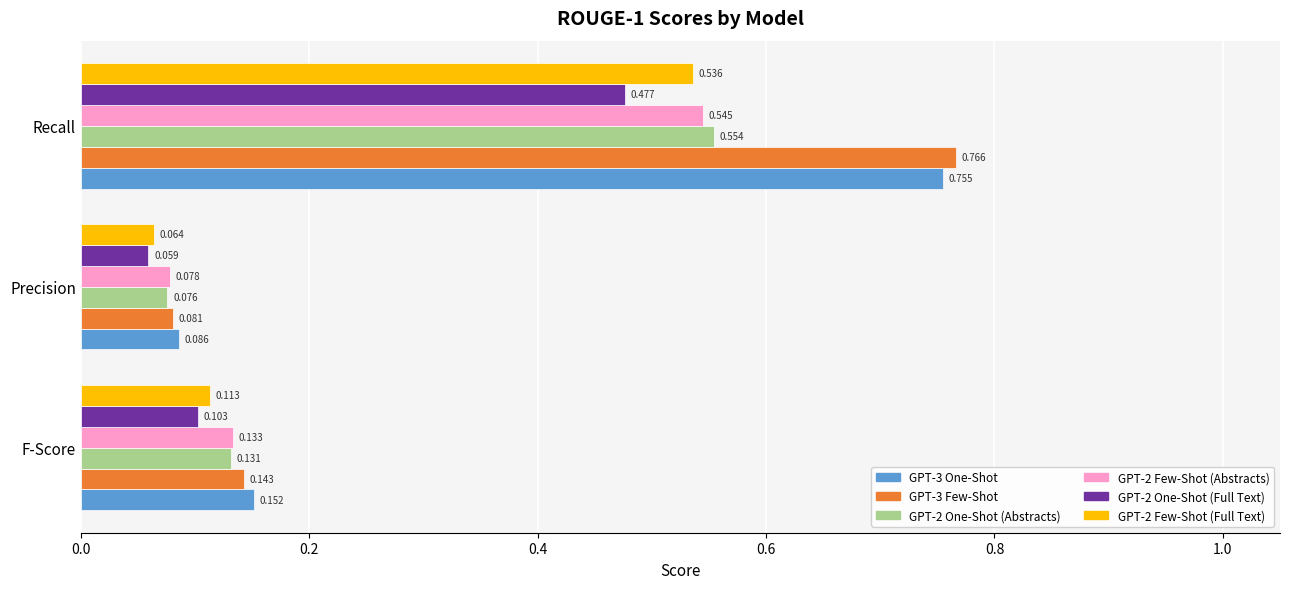

Which category has the lowest value in the GPT-2 Few-Shot (Full Text) series?

Precision